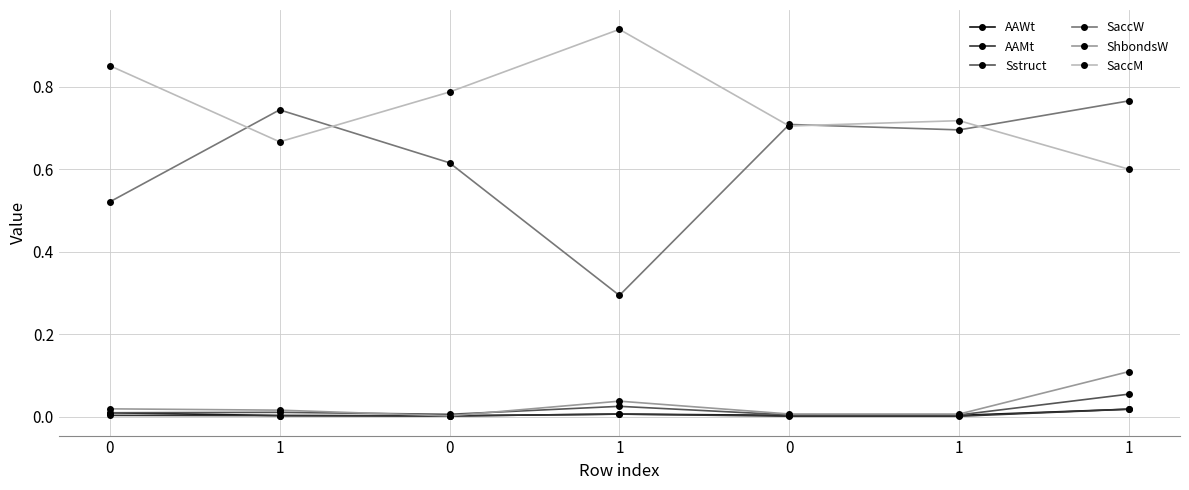

What is the label of the 4th point from the right?

1